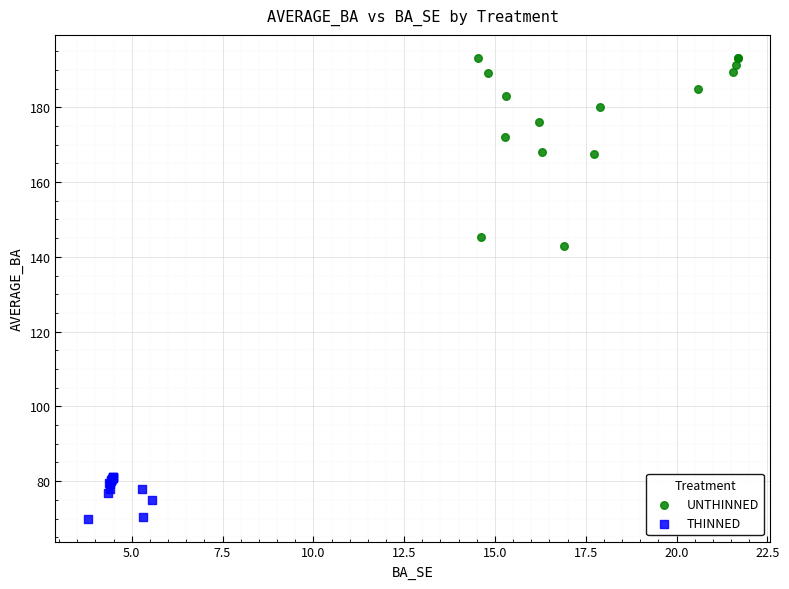

Which series reaches the maximum Y coordinate?

UNTHINNED